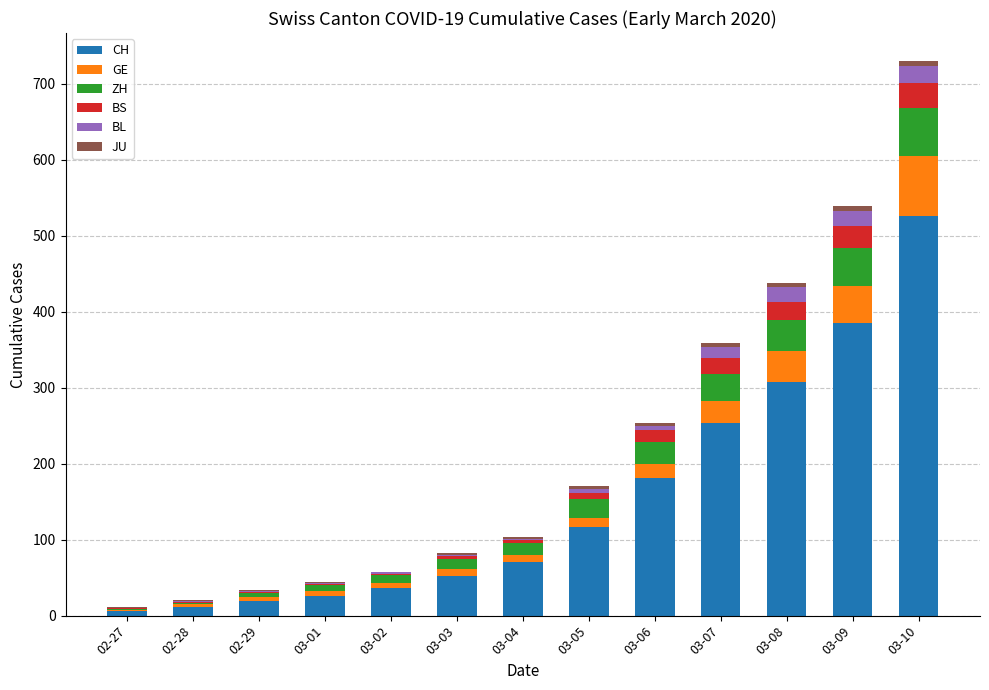

What is the maximum value for CH?

526